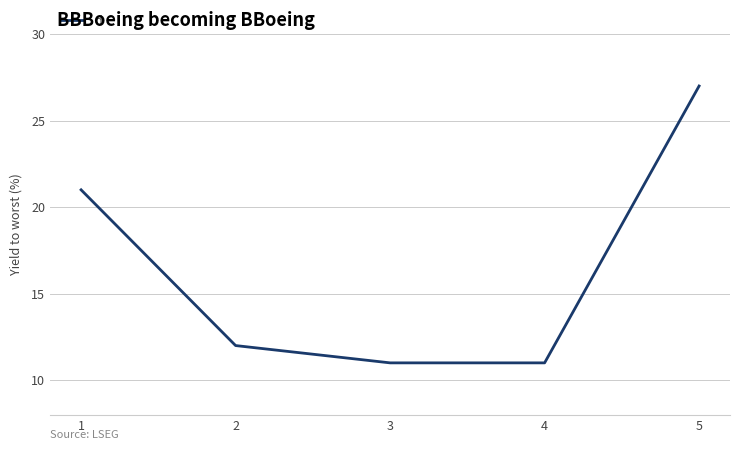

Reading left to right, extract all data points from this chart.

21	12	11	11	27